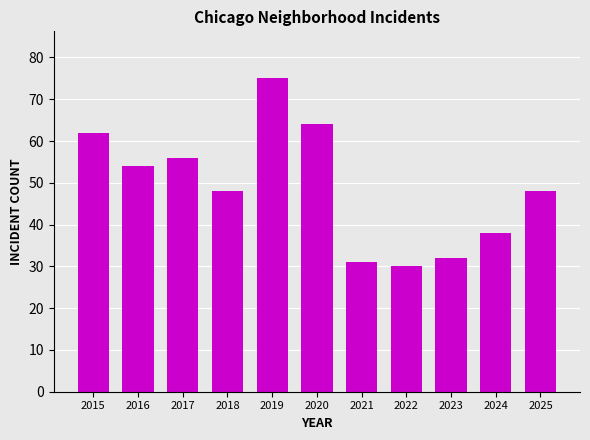

Where does the data first go above 48?

2015